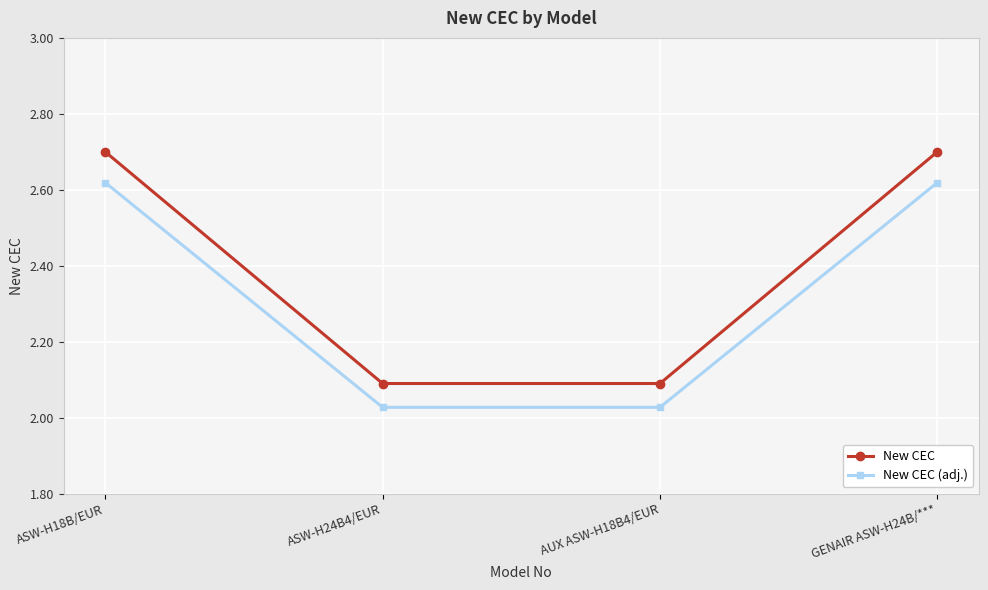

List the series in order of their overall mean, highest first.

New CEC, New CEC (adj.)